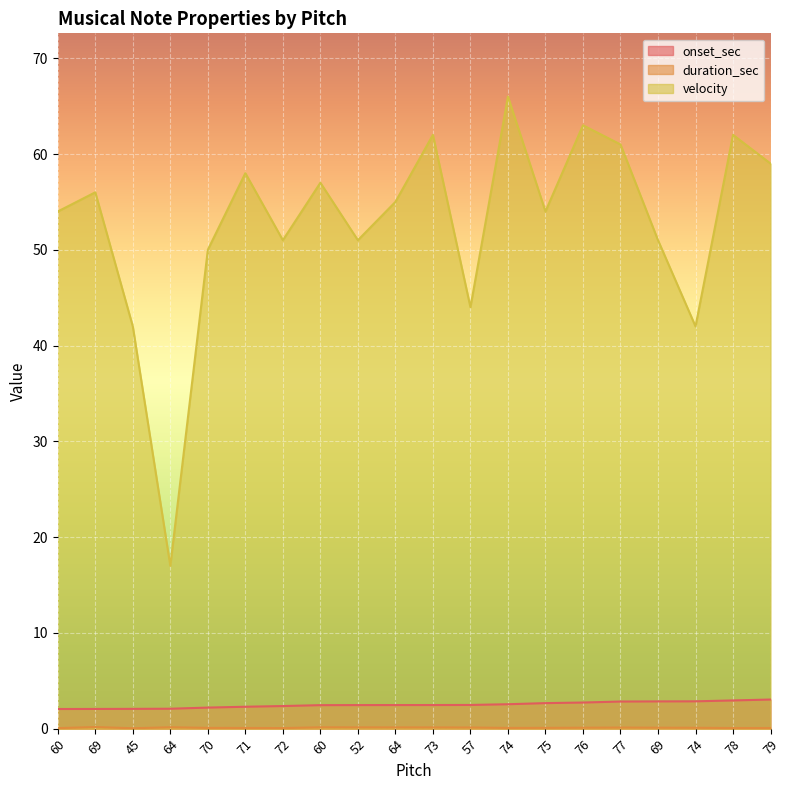

Reading left to right, what are all the values shown in this chart?

onset_sec: 2.0	2.1	2.1	2.1	2.2	2.3	2.4	2.5	2.5	2.5	2.5	2.5	2.5	2.7	2.7	2.8	2.8	2.9	2.9	3.0
duration_sec: 0.1	0.2	0.0	0.1	0.1	0.1	0.1	0.1	0.1	0.1	0.1	0.1	0.1	0.1	0.1	0.1	0.1	0.1	0.1	0.1
velocity: 54.0	56.0	42.0	17.0	50.0	58.0	51.0	57.0	51.0	55.0	62.0	44.0	66.0	54.0	63.0	61.0	51.0	42.0	62.0	59.0